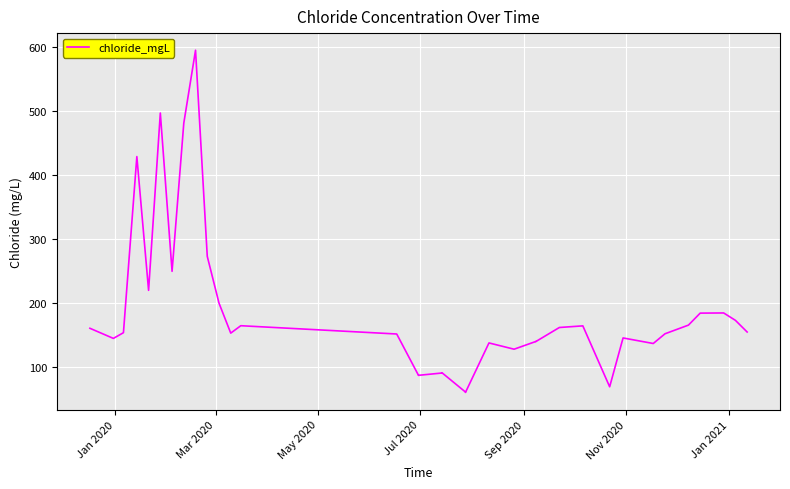

What is the minimum value shown in the chart?

60.9